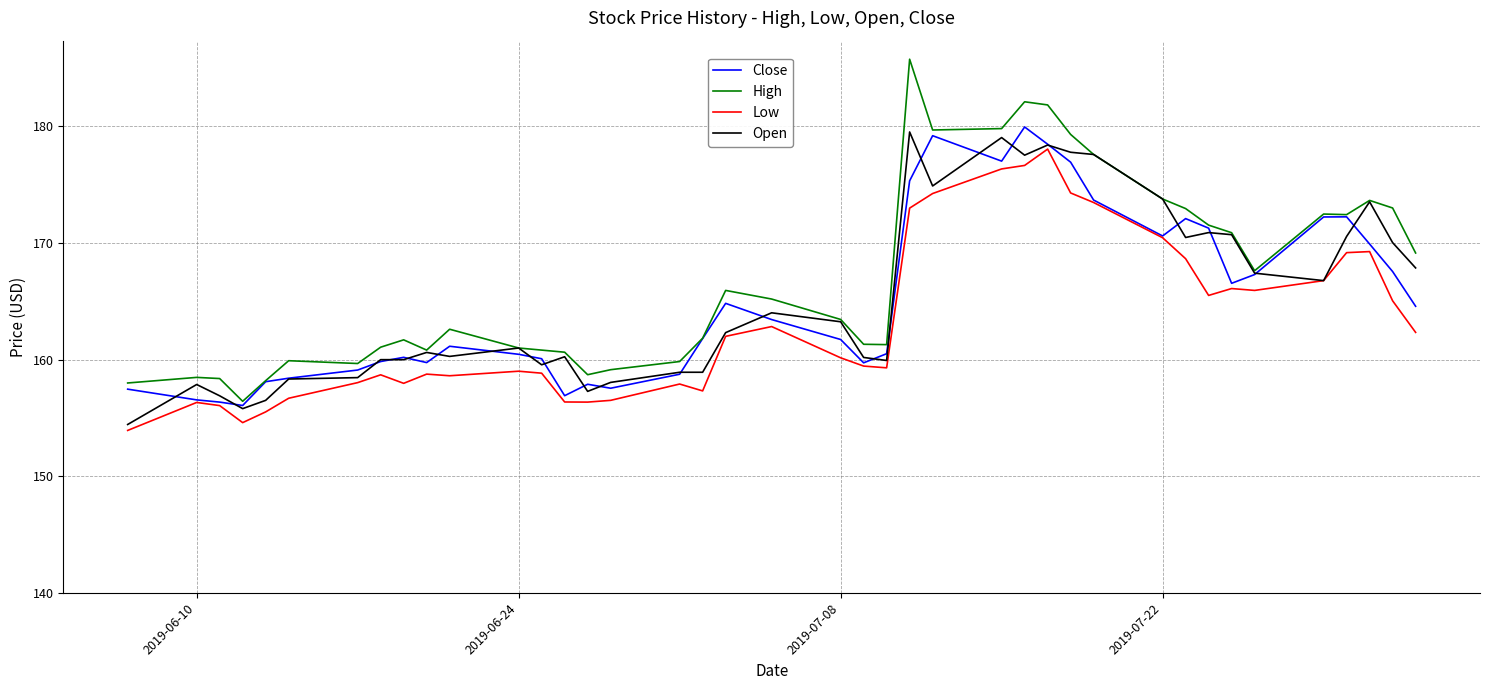

What is the highest value of the Low series?

178.1